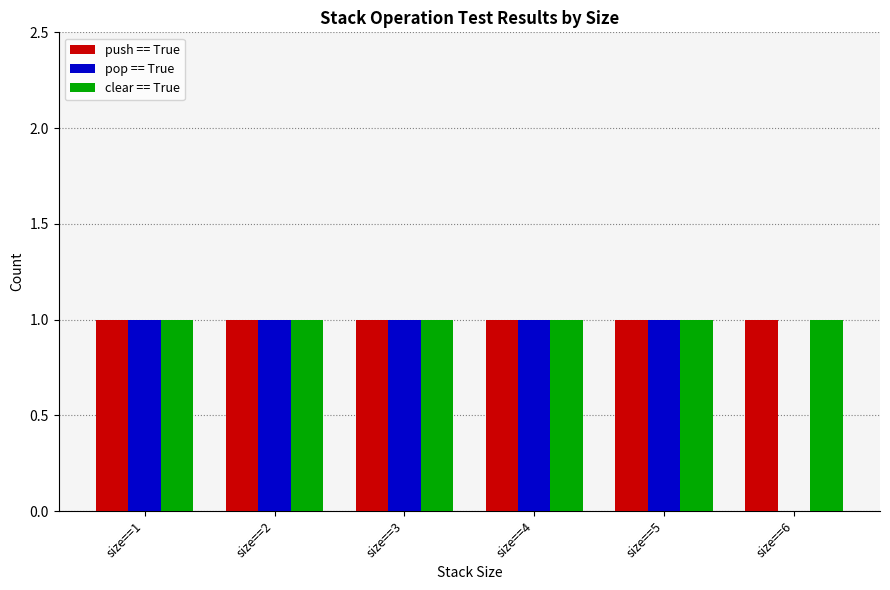

Are the bars horizontal?

No